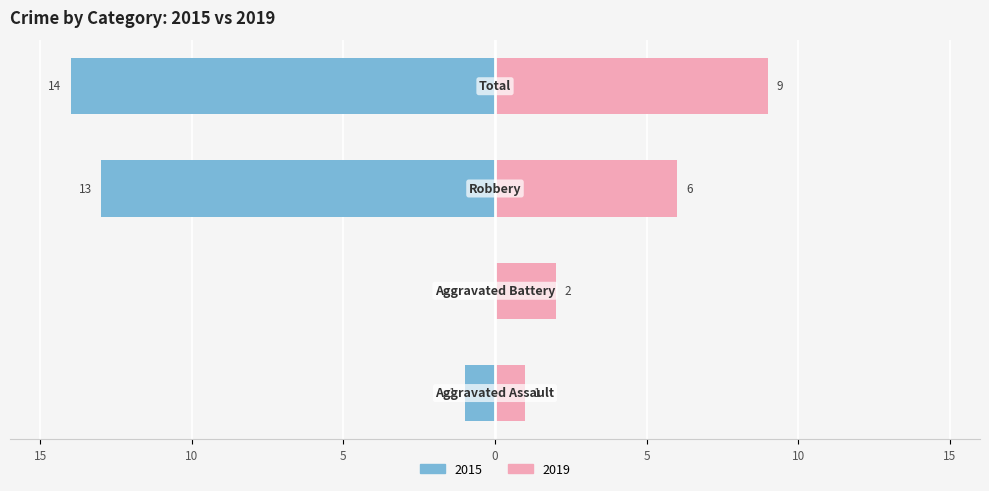

At how many categories does at least one series exceed 6?

2